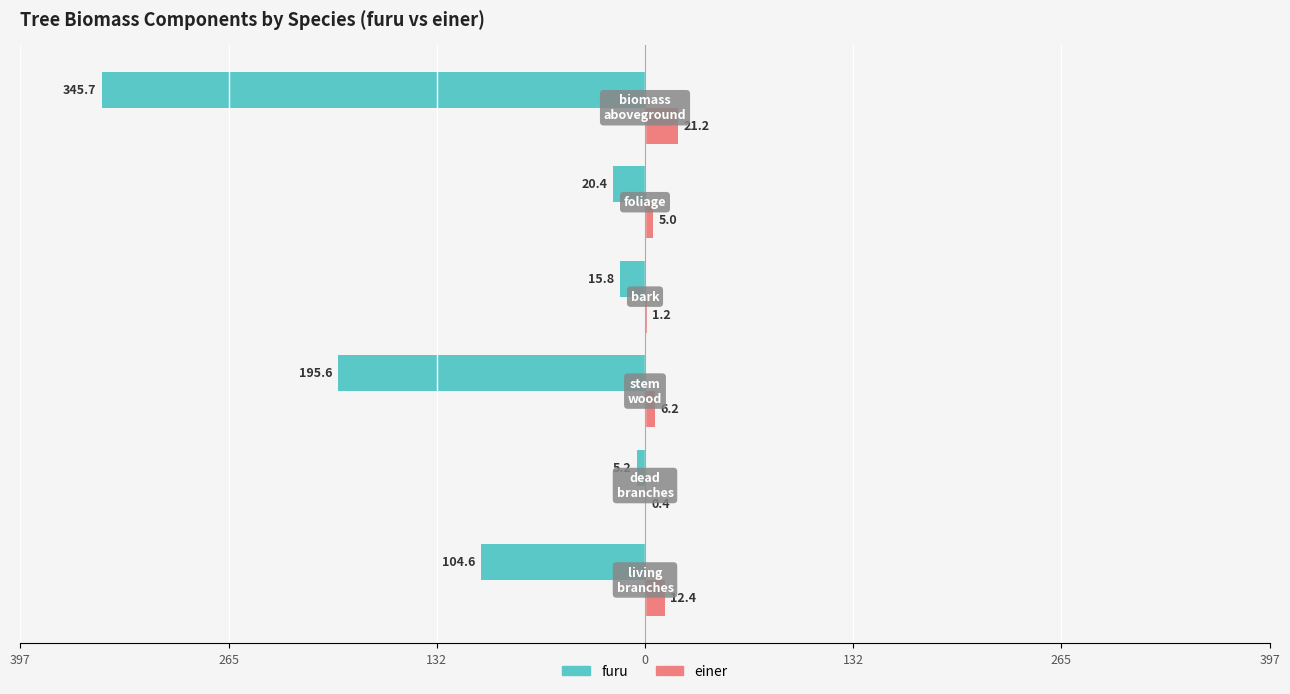

What are all the series names shown in the legend?

furu, einer